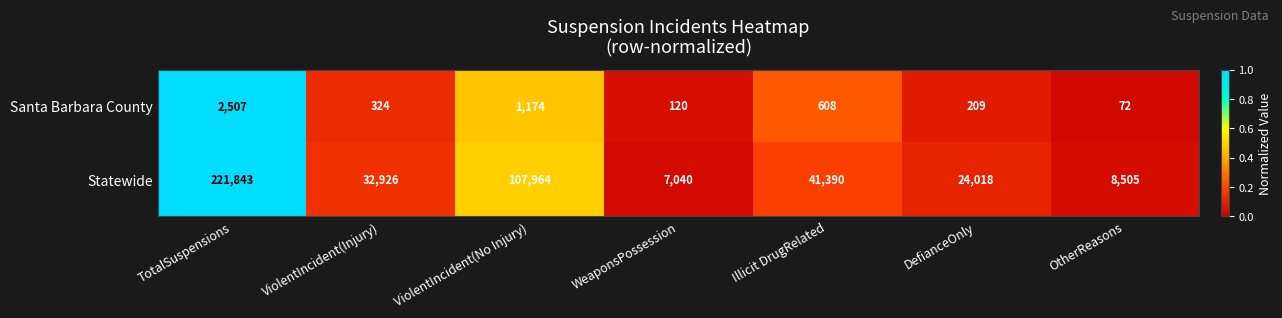

What is the difference between the second highest and minimum values in the Santa Barbara County series?

1102